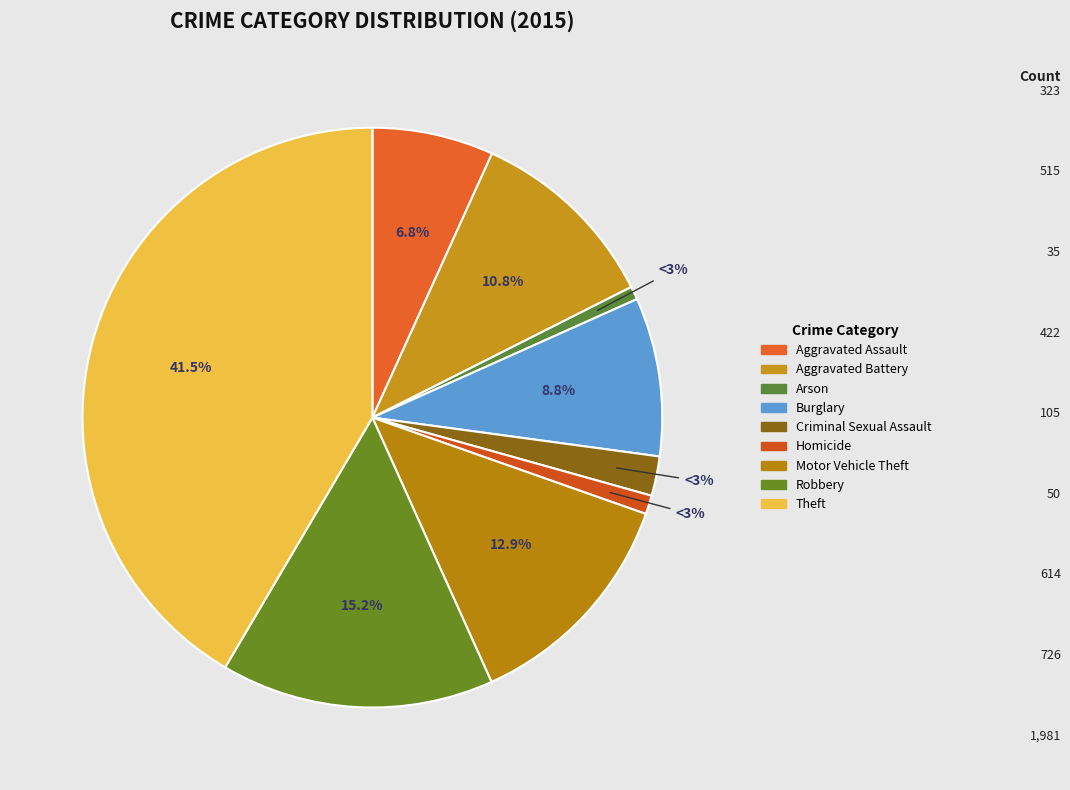

Combined, what portion of the pie is Burglary and Arson?

9.6%